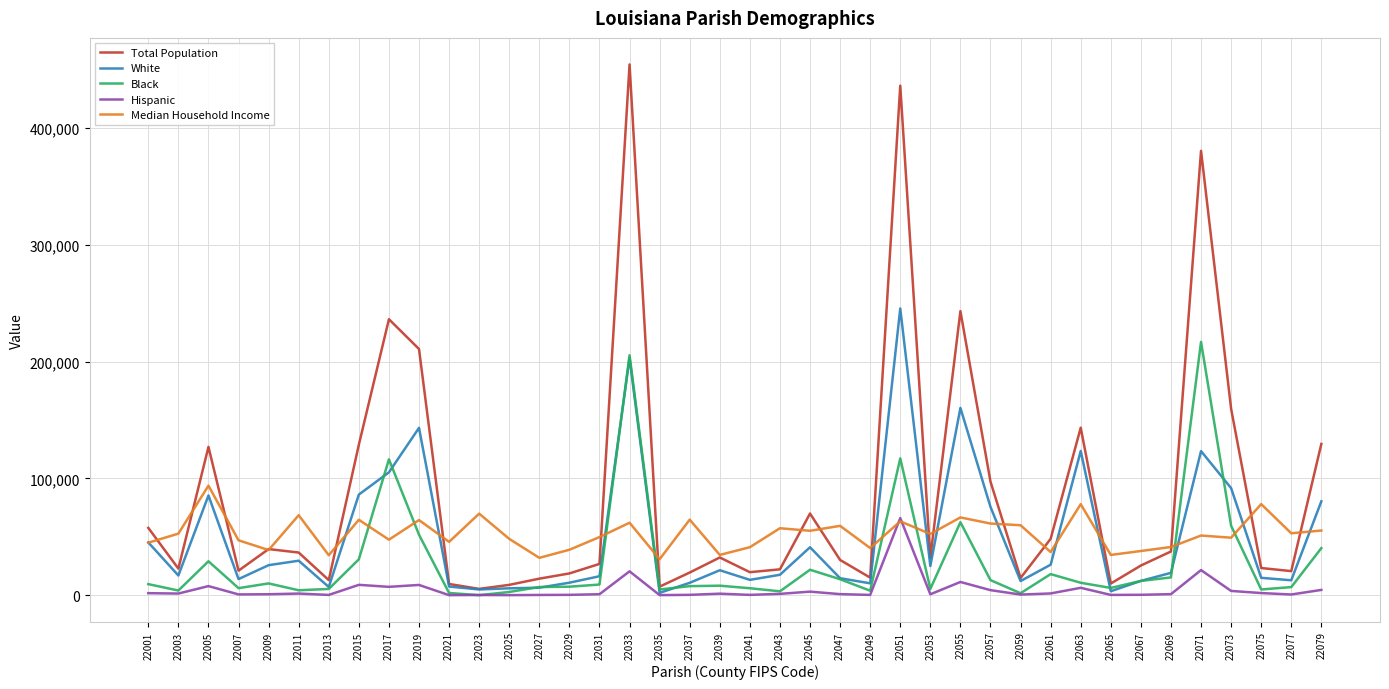

What is the average value of the Total Population series?

86242